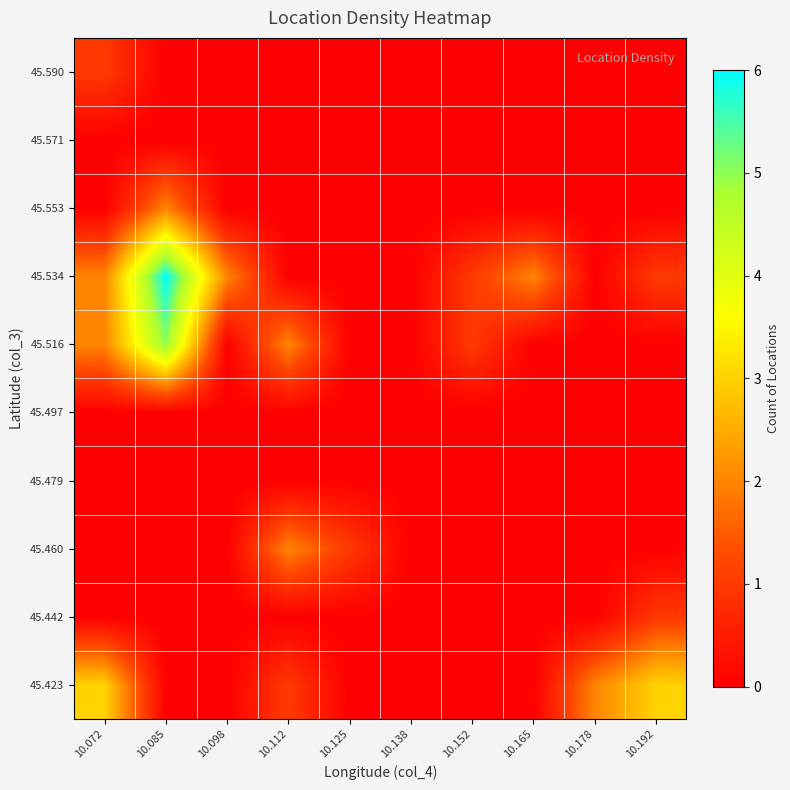

At how many categories does at least one series exceed 1?

7